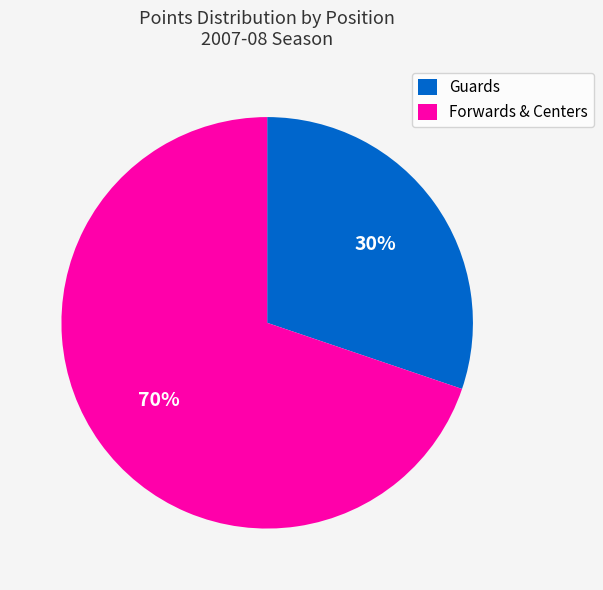

Between Guards and Forwards & Centers, which is larger?

Forwards & Centers